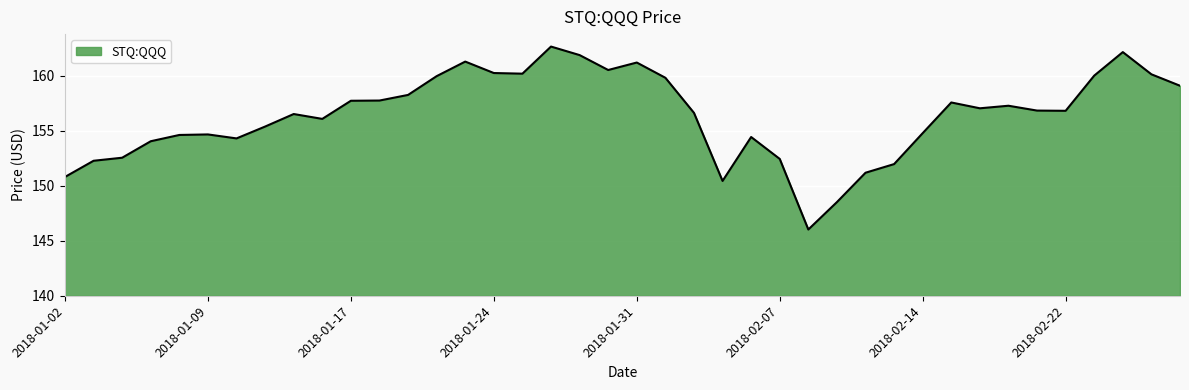

What is the maximum value shown in the chart?

162.6